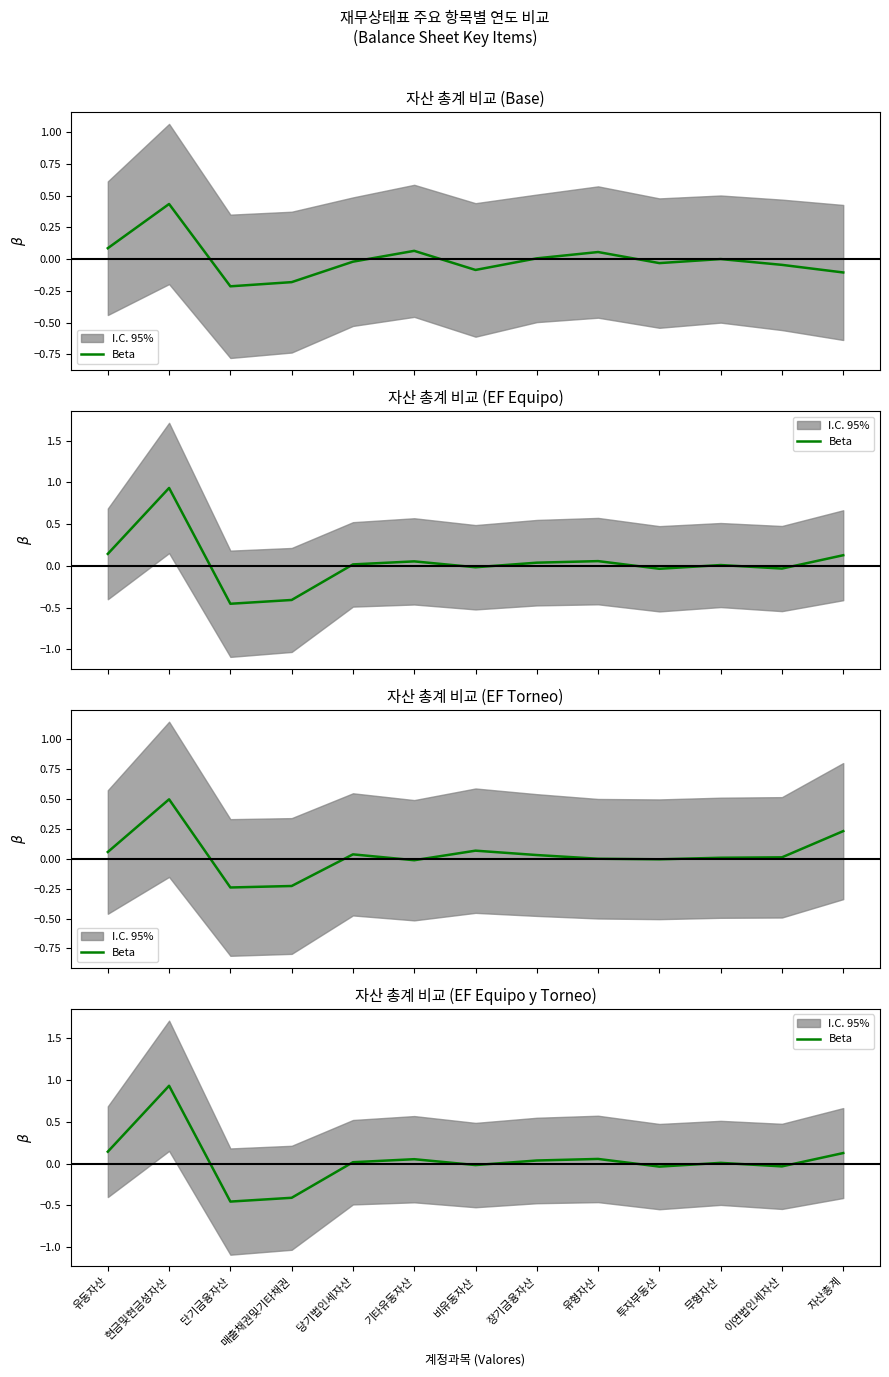

Rank the categories by value from lowest to highest.

단기금융자산, 매출채권및기타채권, 투자부동산, 이연법인세자산, 비유동자산, 무형자산, 당기법인세자산, 장기금융자산, 기타유동자산, 유형자산, 자산총계, 유동자산, 현금및현금성자산